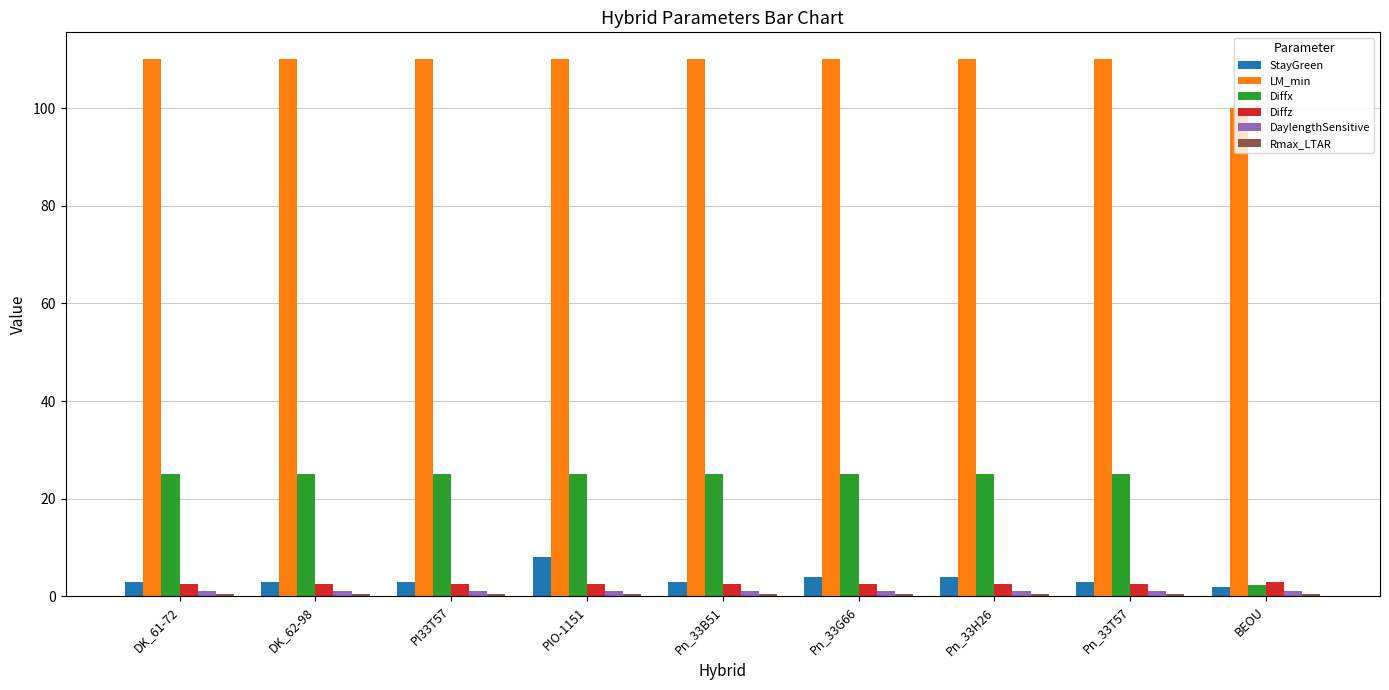

The value of Diffx at PI33T57 is 25.0. True or false?

True